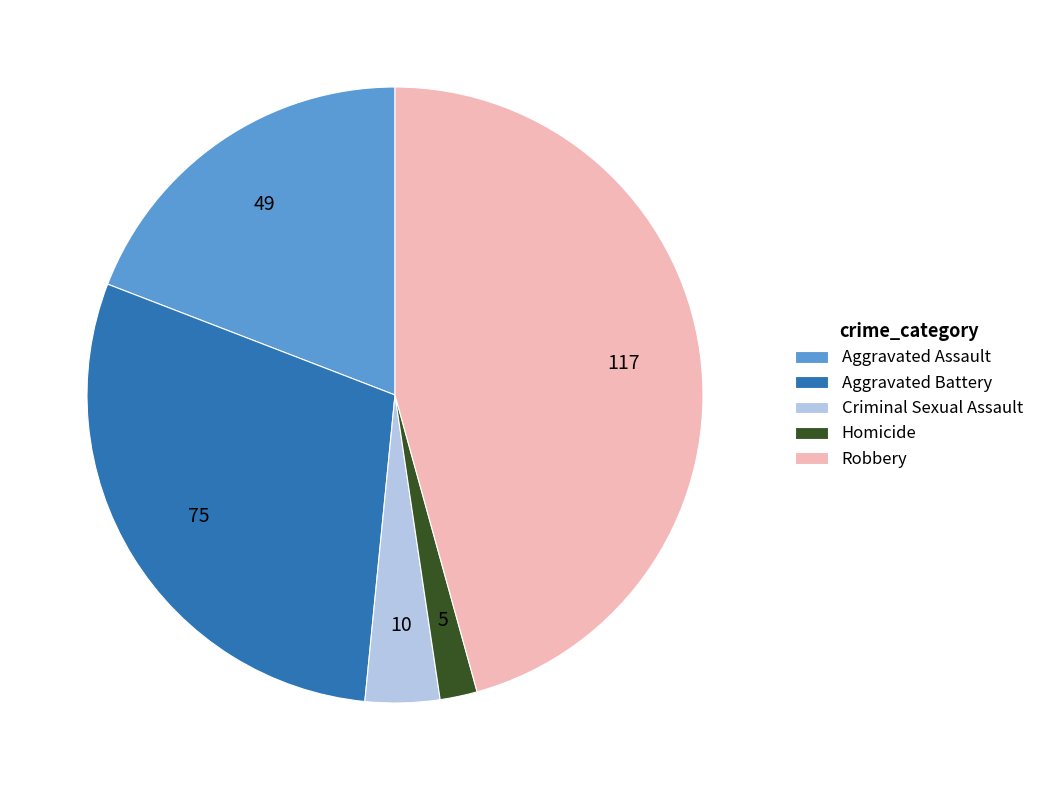

Is it true that Homicide is 2% of the pie?

True